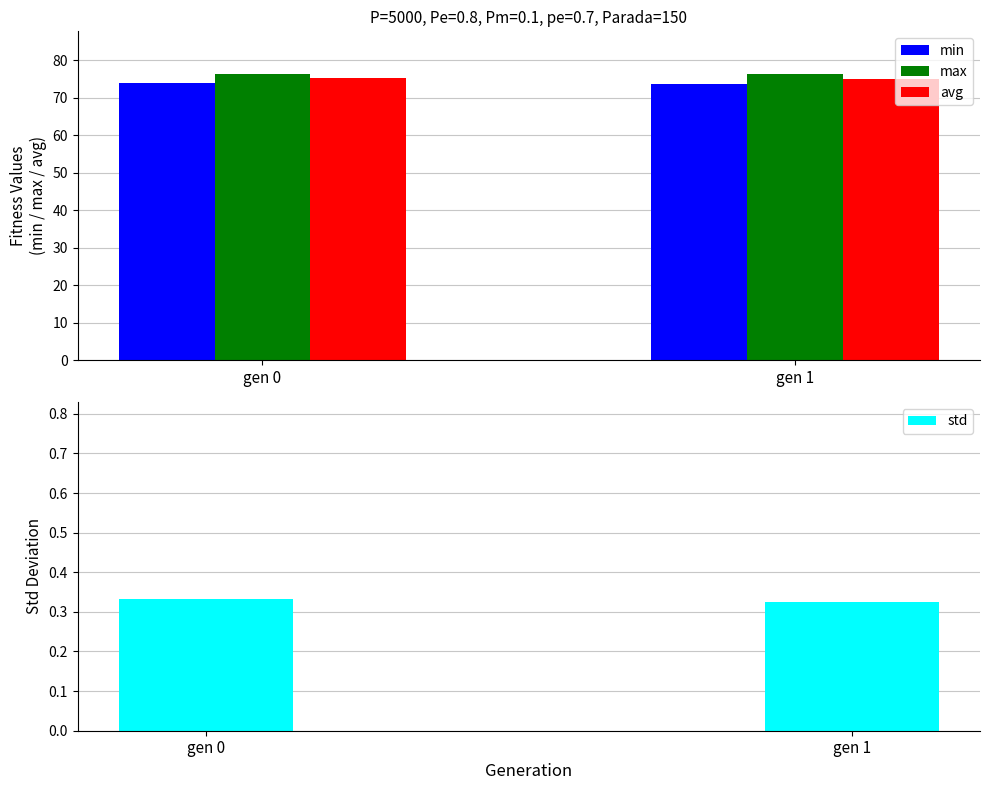

Where is std nearest to the value 0?

gen 1